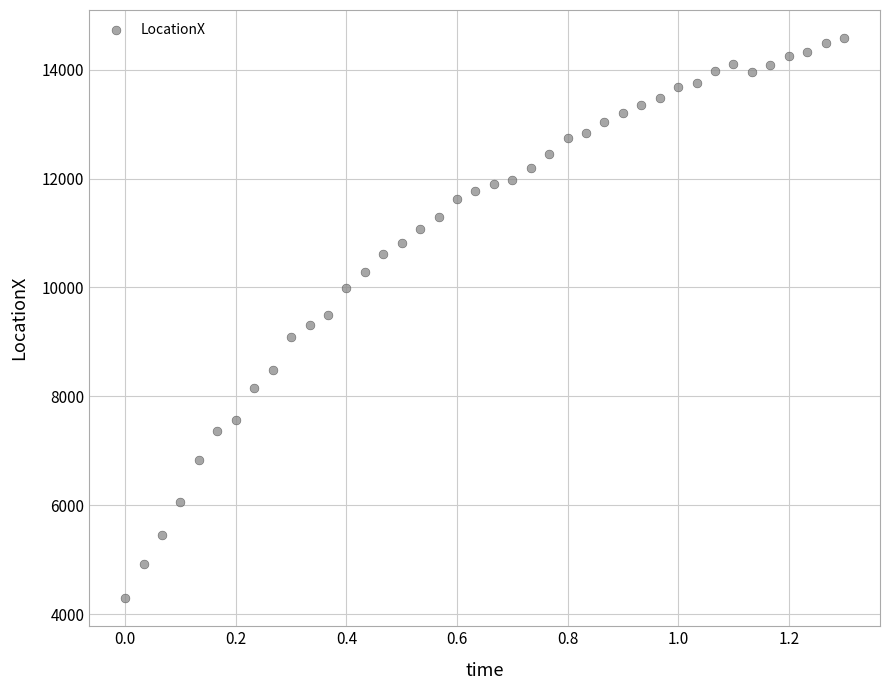

What is the range of Y values (max minus min)?

10284.0